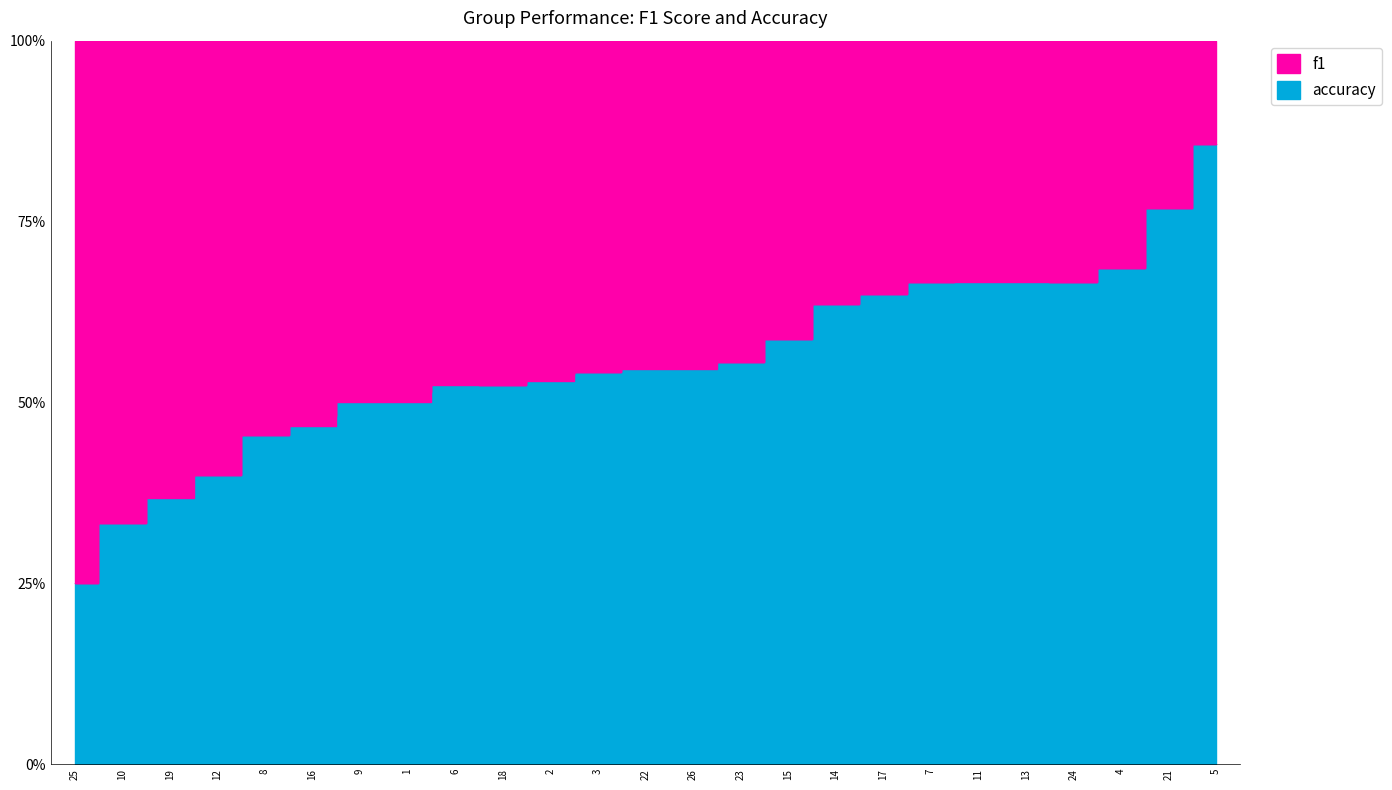

Between 11 and 4, which is larger?

11